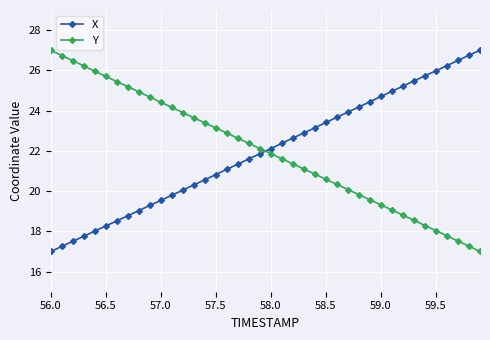

What is the difference between the maximum and second lowest values in the X series?

9.8